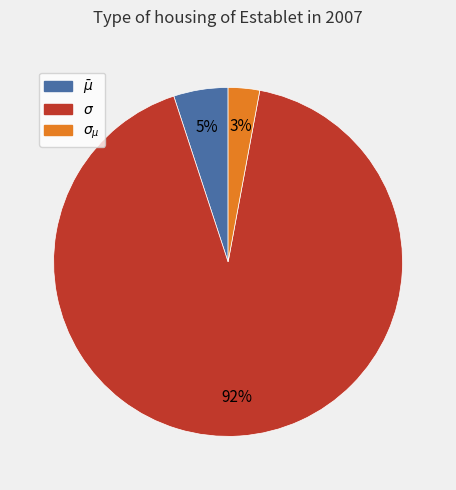

Rank the categories by value from lowest to highest.

$\sigma_{\mu}$, $\bar\mu$, $\sigma$